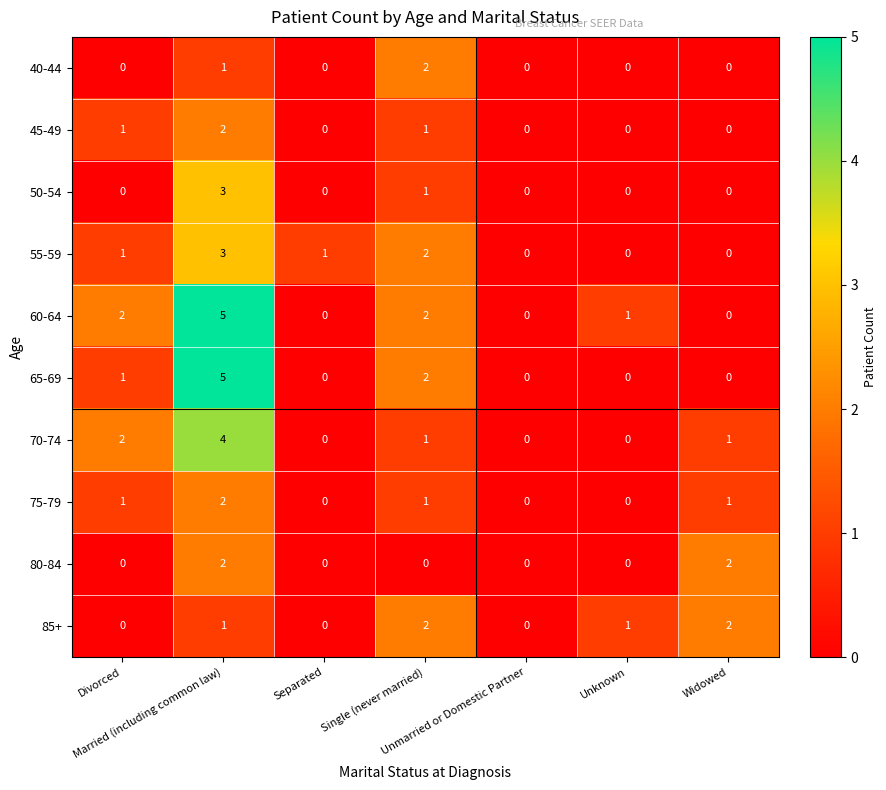

How many 80-84 values are between 0 and 2?

7